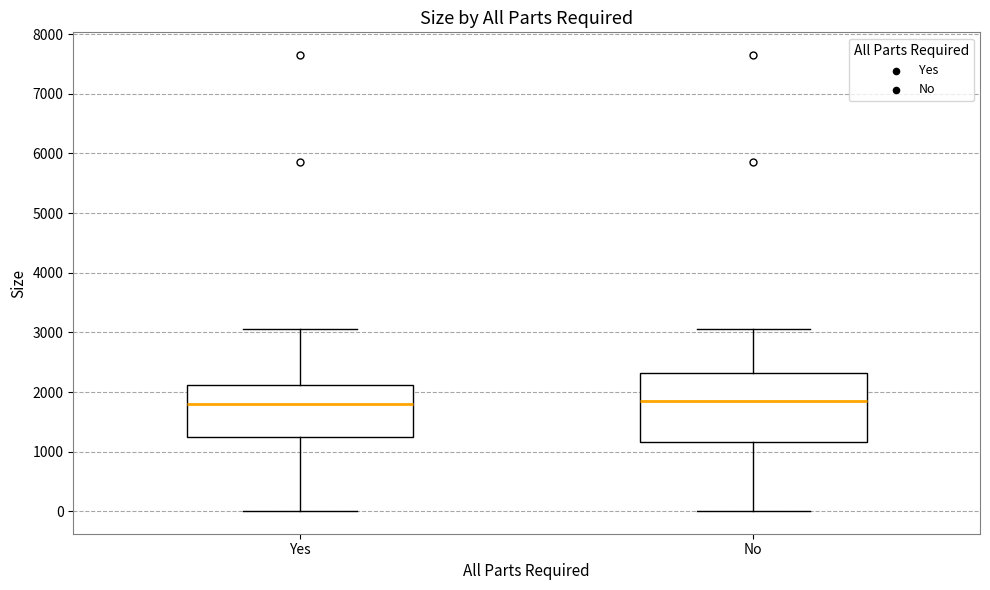

Where is the upper edge of the box for Yes on the y-axis? The values are not printed on the chart, so give them approximately, as read against the axis.

2100